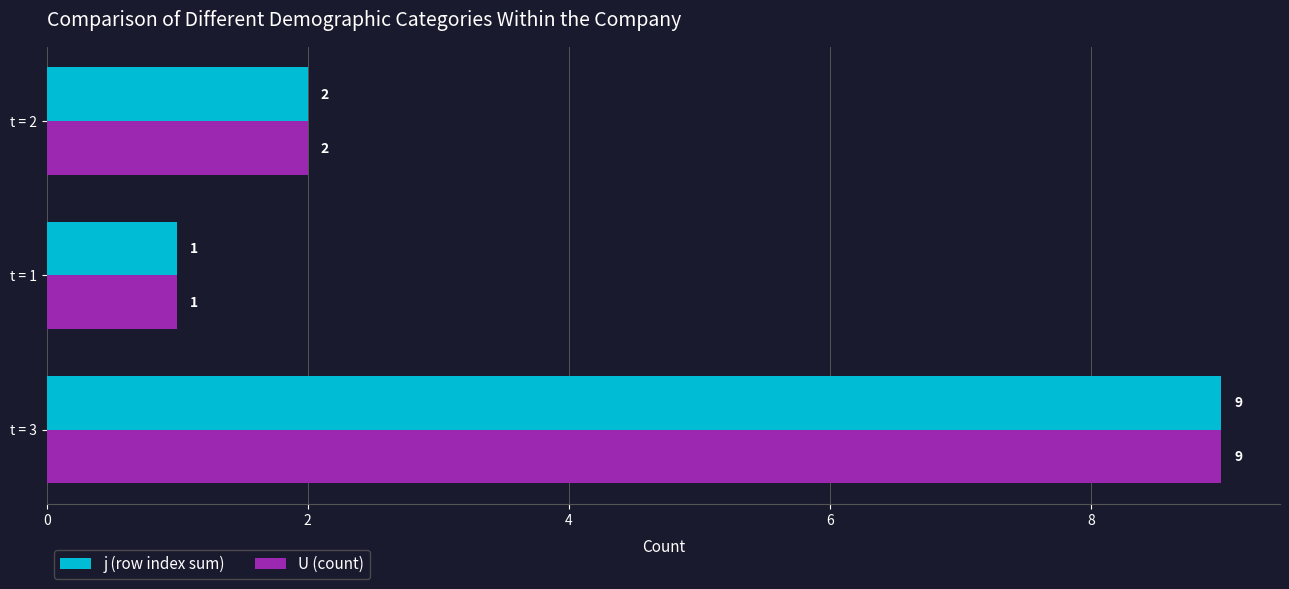

How many U (count) values are between 1 and 9?

3